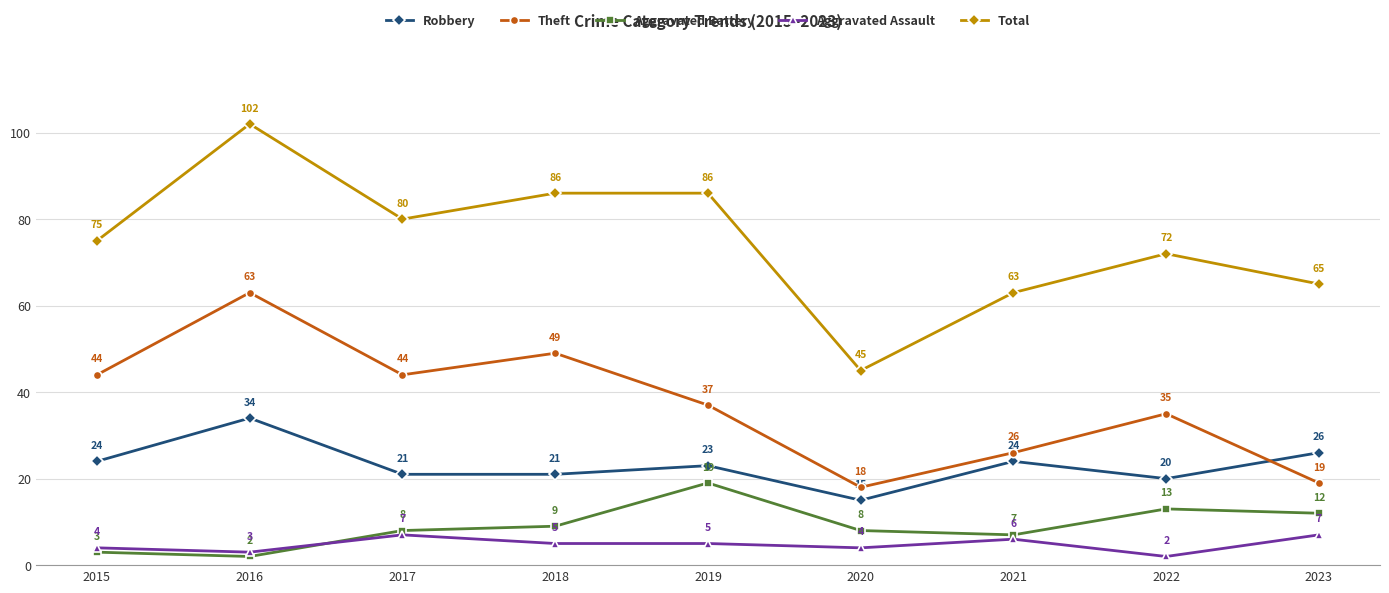

The Total series shows 63 at 2021. True or false?

True